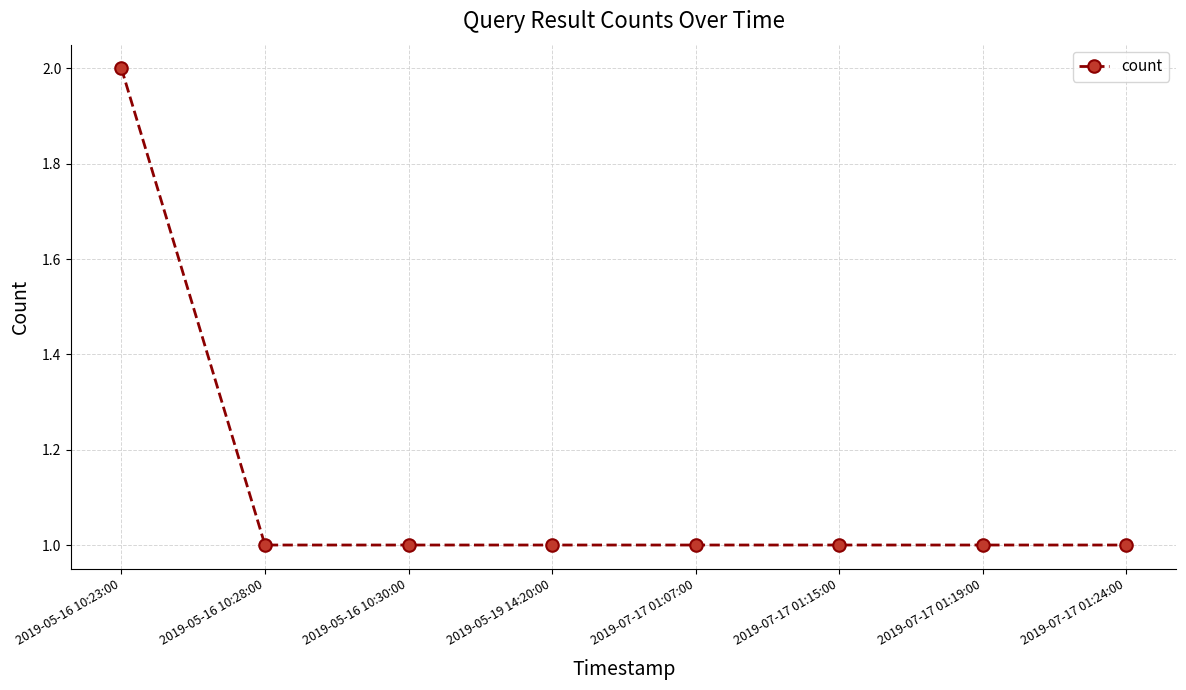

What is the ratio of the value at 2019-05-16 10:30:00 to the value at 2019-07-17 01:24:00?

1.0